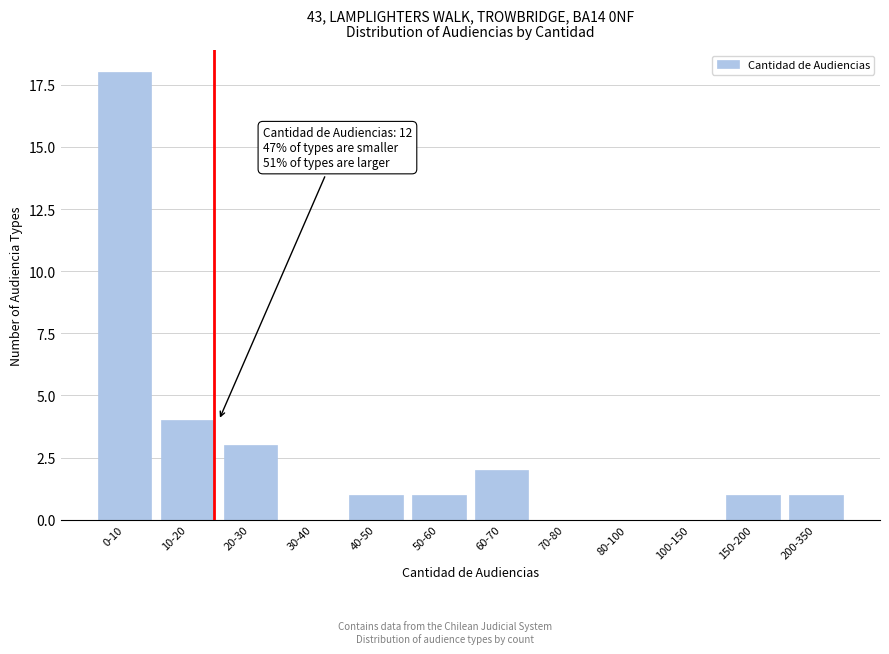

Reading left to right, extract all data points from this chart.

0-10=18	10-20=4	20-30=3	30-40=0	40-50=1	50-60=1	60-70=2	70-80=0	80-100=0	100-150=0	150-200=1	200-350=1